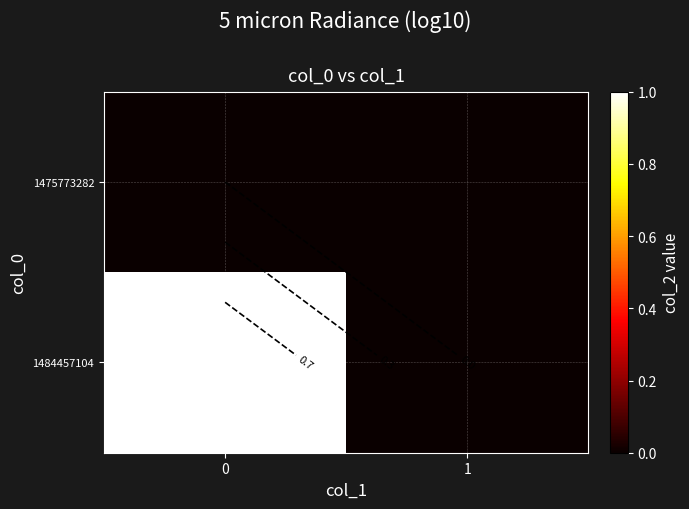

What is the sum of all 1484457104 values?

1